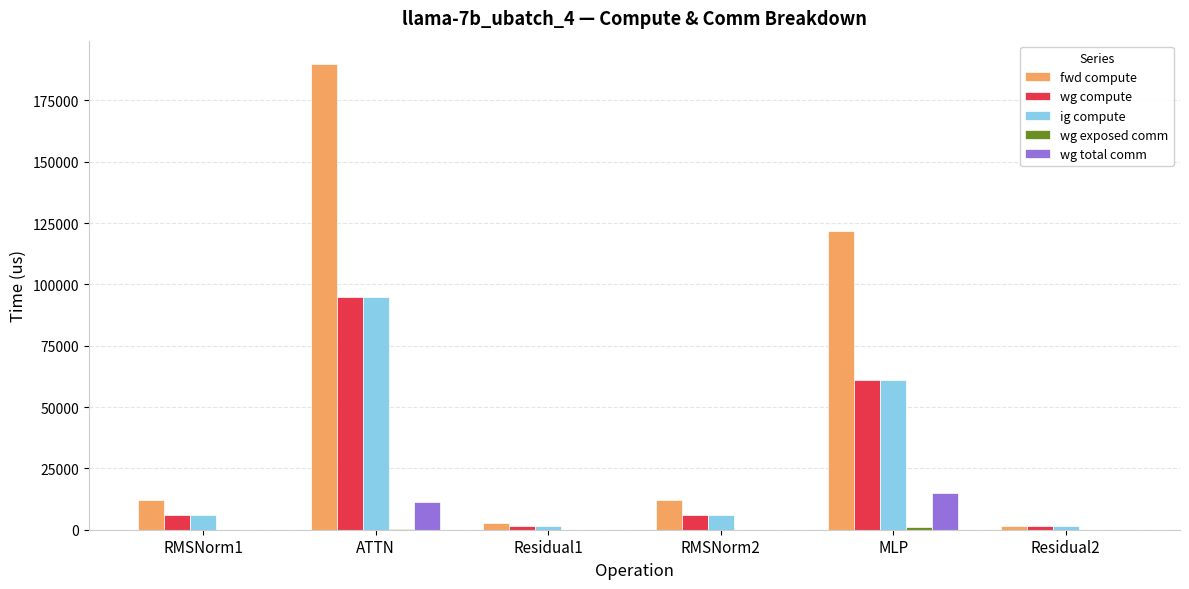

Which series changed the most between RMSNorm2 and Residual2?

fwd compute